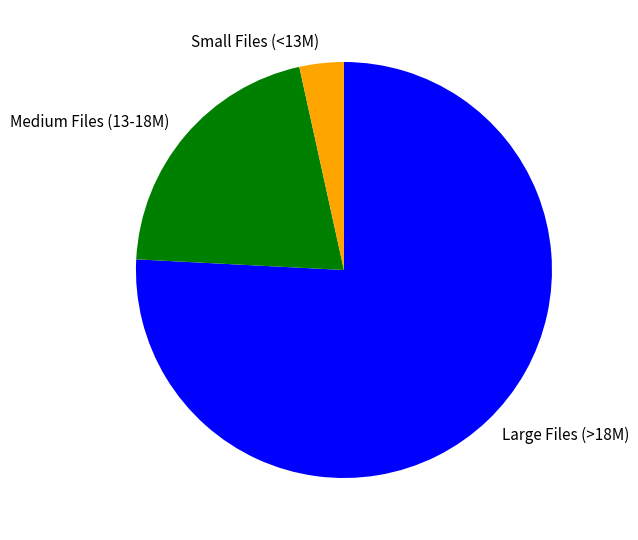

Rank the categories by value from lowest to highest.

Small Files (<13M), Medium Files (13-18M), Large Files (>18M)